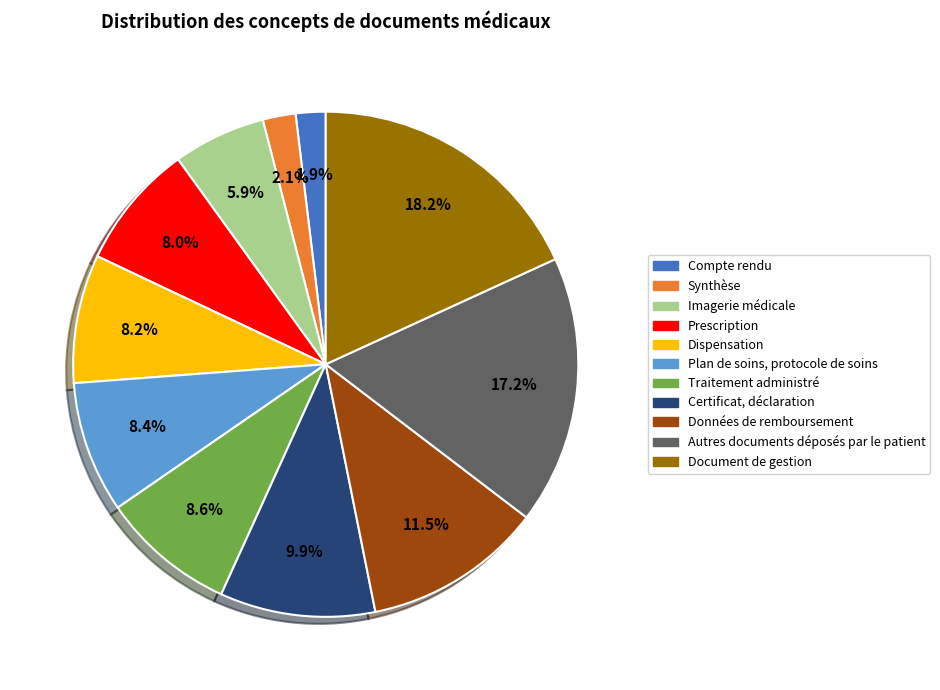

Is there a majority slice in this chart?

No